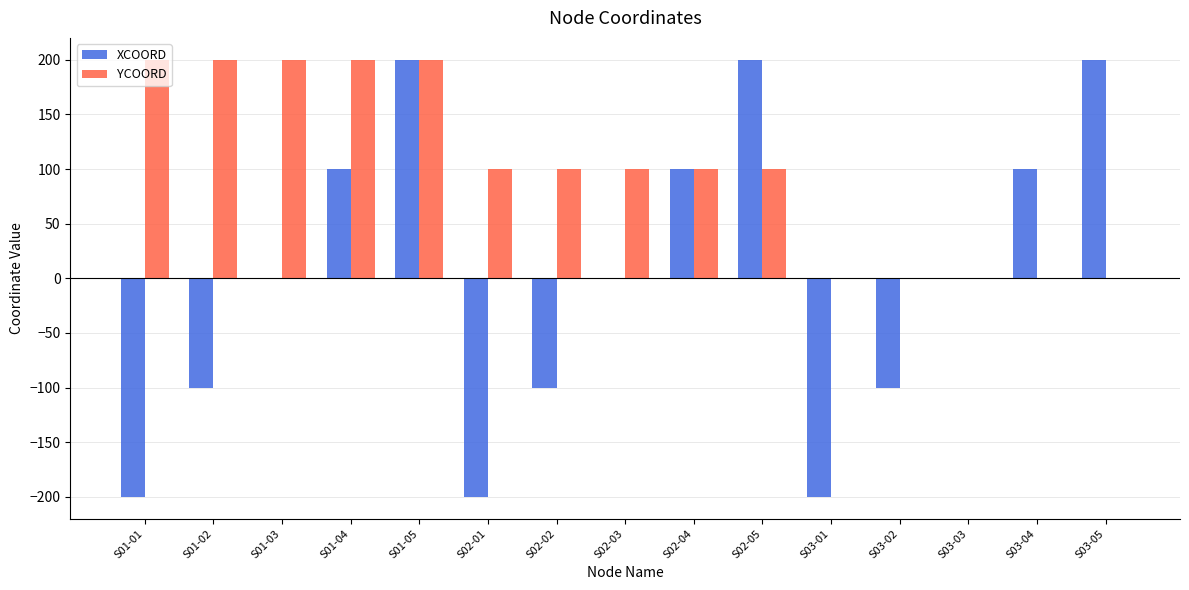

What is the difference between the YCOORD values at S03-04 and S01-03?

200